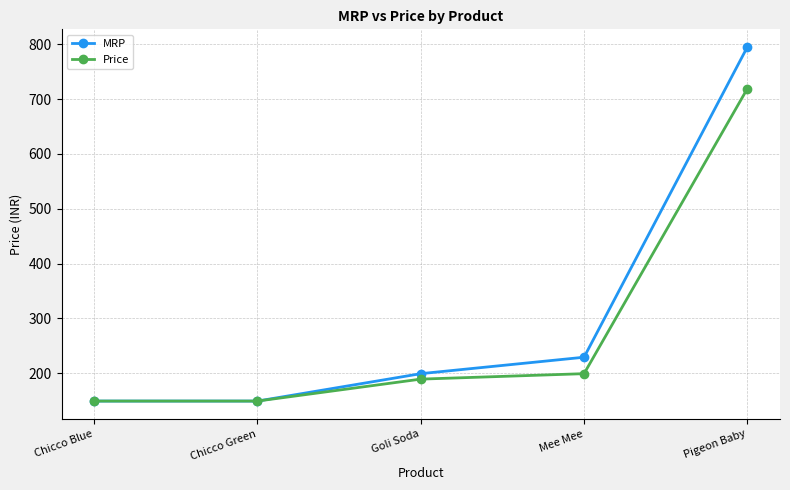

Rank the series at Mee Mee from lowest to highest value.

Price, MRP